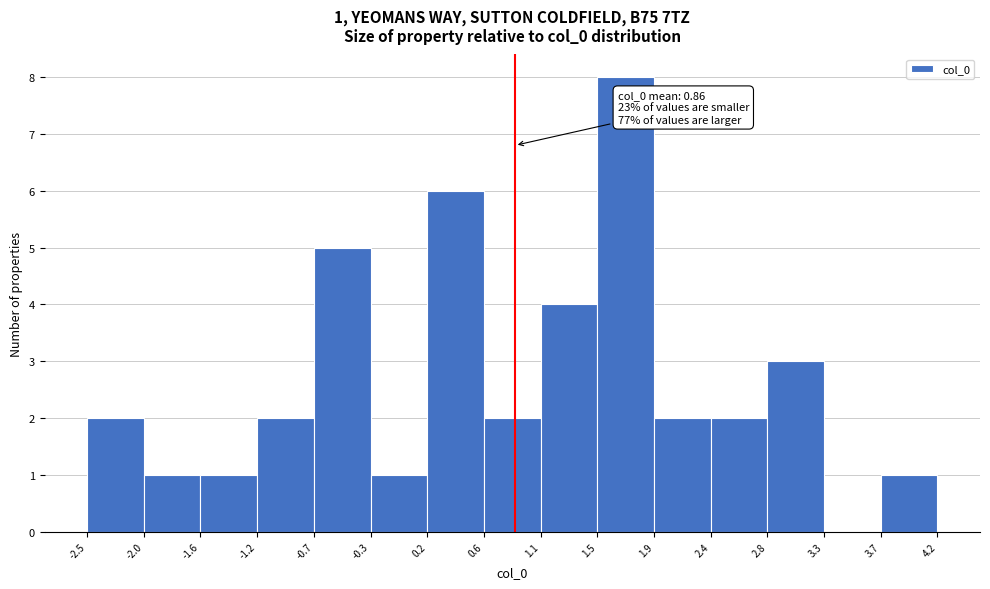

Over which range of the x-axis is the bar tallest?

1.5 to 1.9